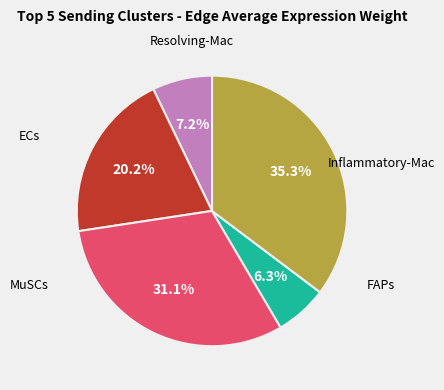

Is there any slice that represents more than half of the pie?

No